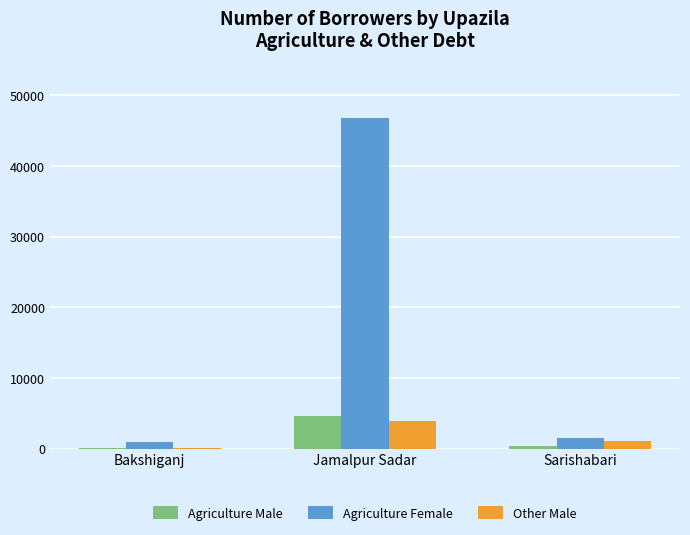

At which category is the sum across all series the highest?

Jamalpur Sadar